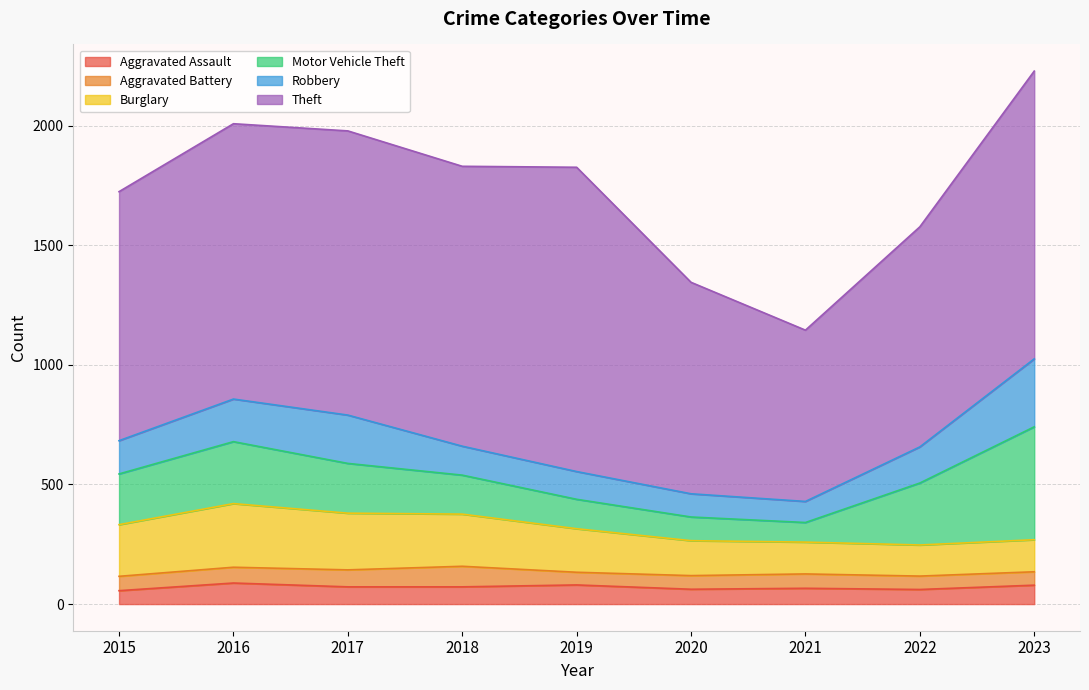

What are all the series names shown in the legend?

Aggravated Assault, Aggravated Battery, Burglary, Motor Vehicle Theft, Robbery, Theft